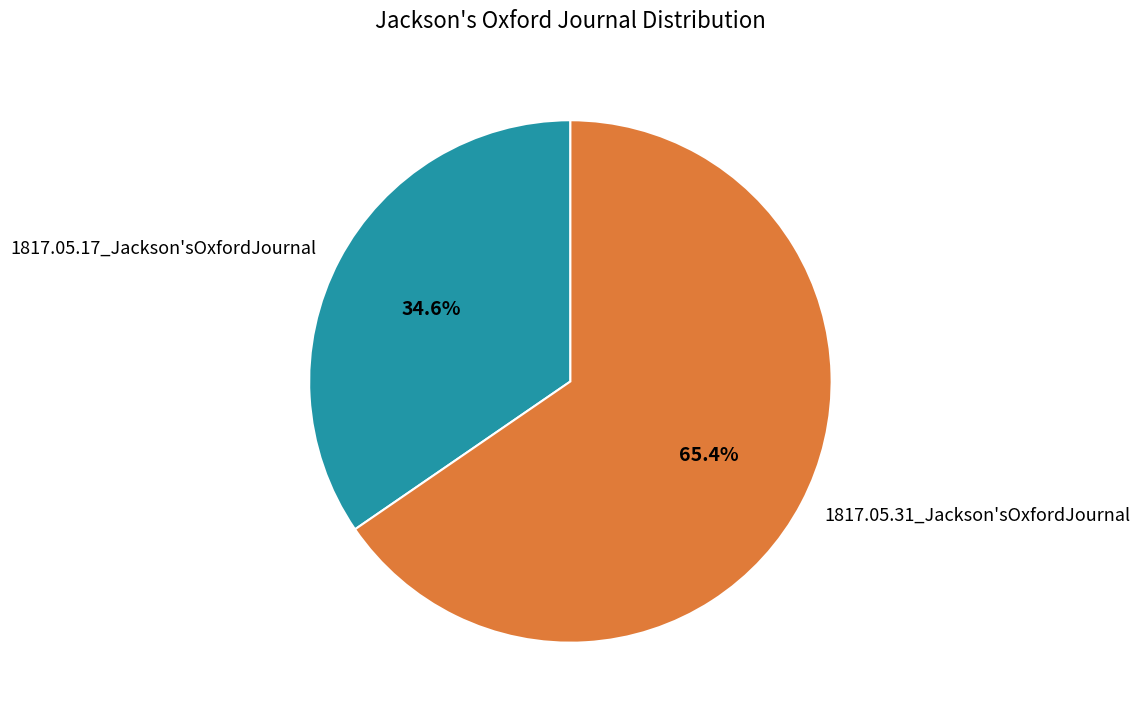

Which slice represents more than half of the pie?

1817.05.31_Jackson'sOxfordJournal